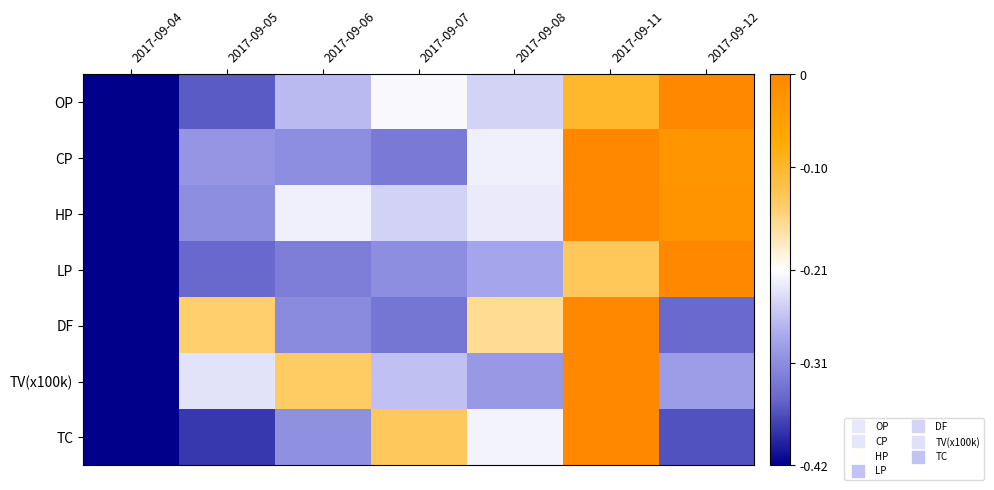

Reading left to right, extract all data points from this chart.

OP: 2017-09-04=-0.4	2017-09-05=-0.4	2017-09-06=-0.3	2017-09-07=-0.2	2017-09-08=-0.2	2017-09-11=-0.1	2017-09-12=0.0
CP: 2017-09-04=-0.4	2017-09-05=-0.3	2017-09-06=-0.3	2017-09-07=-0.3	2017-09-08=-0.2	2017-09-11=0.0	2017-09-12=-0.0
HP: 2017-09-04=-0.4	2017-09-05=-0.3	2017-09-06=-0.2	2017-09-07=-0.2	2017-09-08=-0.2	2017-09-11=0.0	2017-09-12=-0.0
LP: 2017-09-04=-0.4	2017-09-05=-0.3	2017-09-06=-0.3	2017-09-07=-0.3	2017-09-08=-0.3	2017-09-11=-0.1	2017-09-12=0.0
DF: 2017-09-04=-0.4	2017-09-05=-0.1	2017-09-06=-0.3	2017-09-07=-0.3	2017-09-08=-0.2	2017-09-11=0.0	2017-09-12=-0.3
TV(x100k): 2017-09-04=-0.4	2017-09-05=-0.2	2017-09-06=-0.1	2017-09-07=-0.3	2017-09-08=-0.3	2017-09-11=0.0	2017-09-12=-0.3
TC: 2017-09-04=-0.4	2017-09-05=-0.4	2017-09-06=-0.3	2017-09-07=-0.1	2017-09-08=-0.2	2017-09-11=0.0	2017-09-12=-0.4